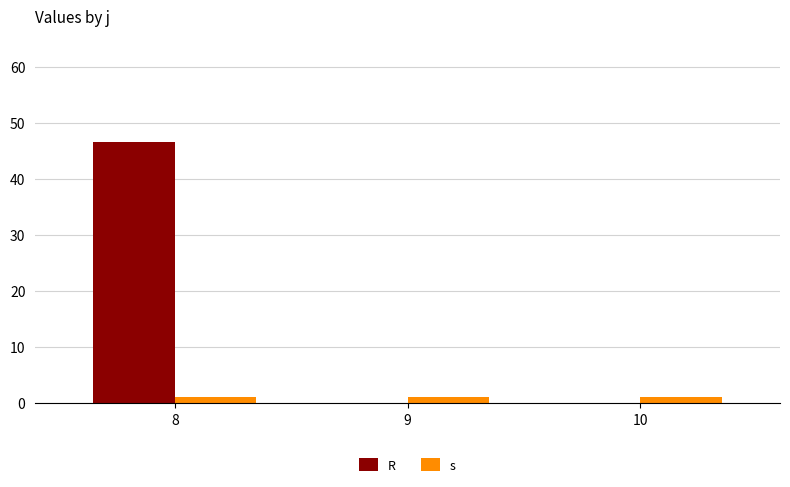

What are all the series names shown in the legend?

R, s